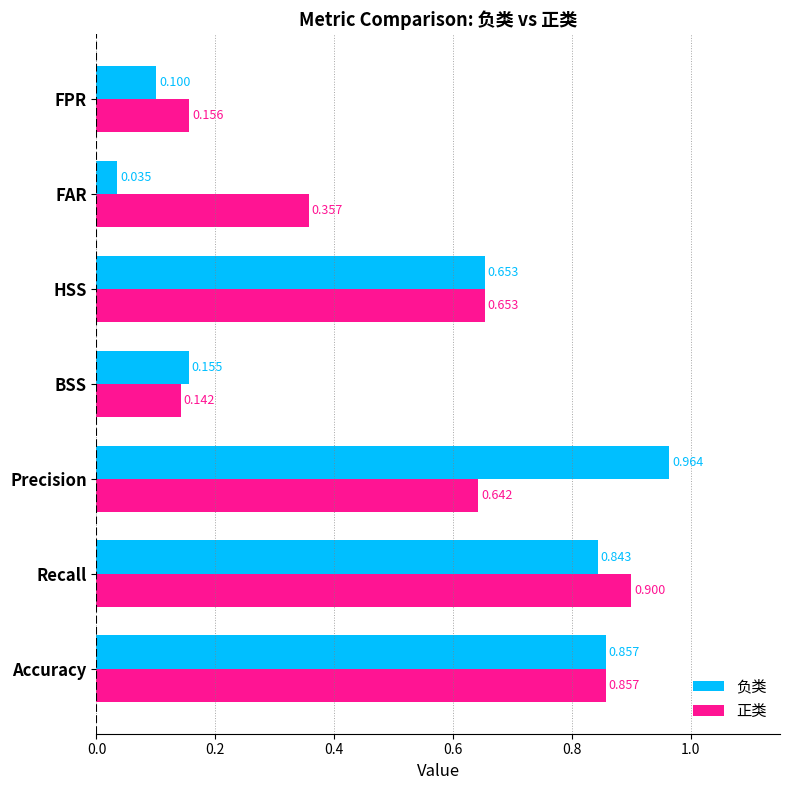

List the series in order of their peak value, lowest first.

正类, 负类